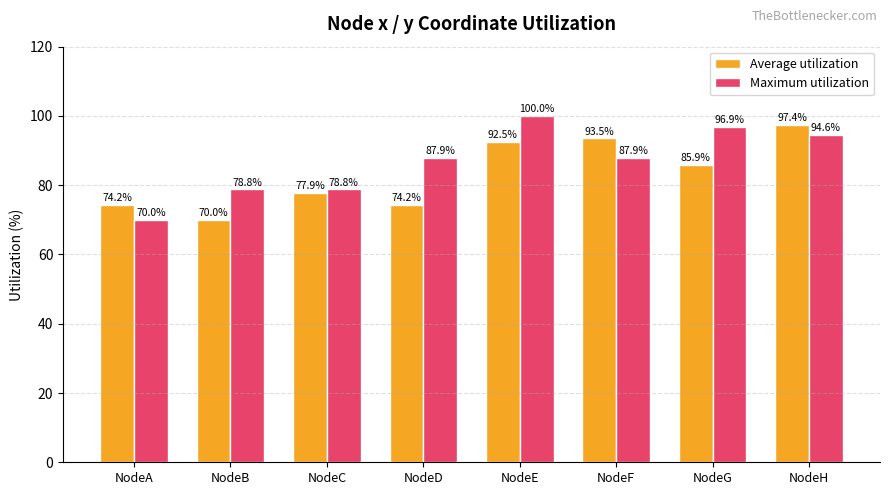

At which category is the sum across all series the highest?

NodeE